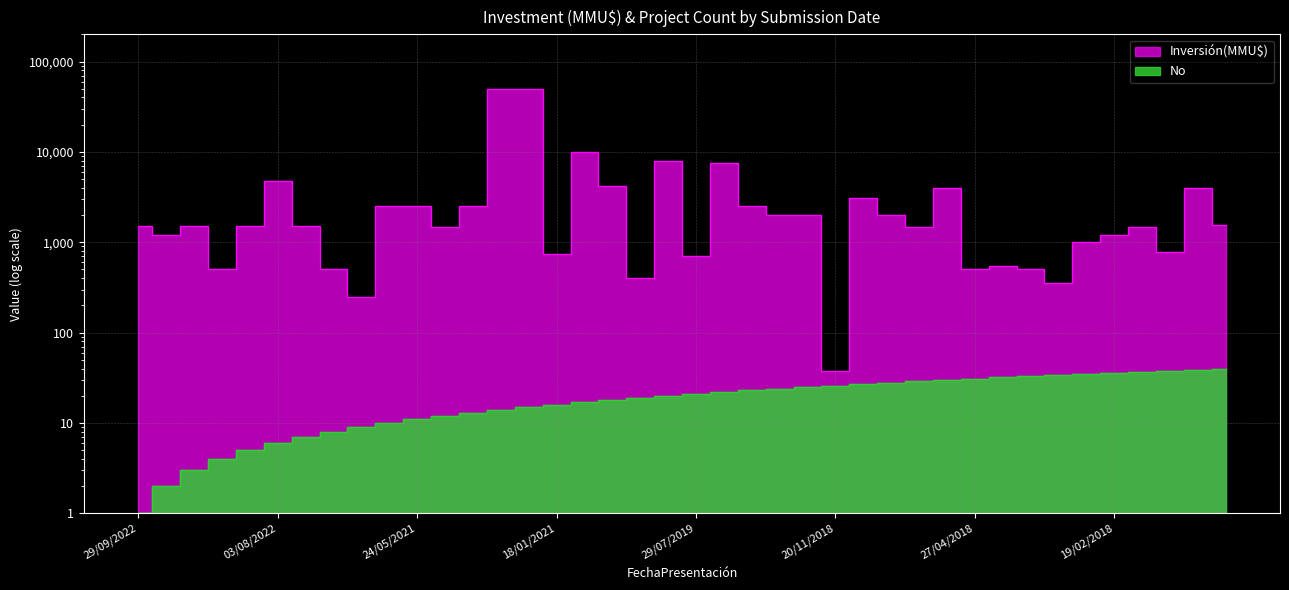

What is the label of the 11th point from the left?

24/05/2021